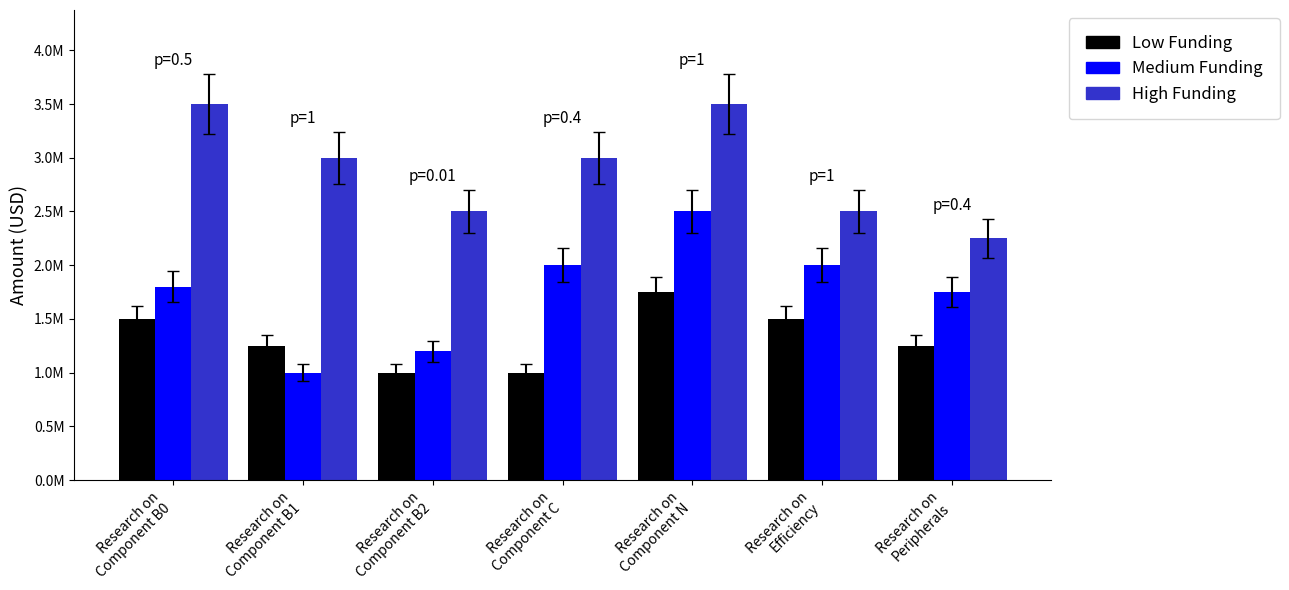

Which series has the largest range (max minus min)?

Medium Funding